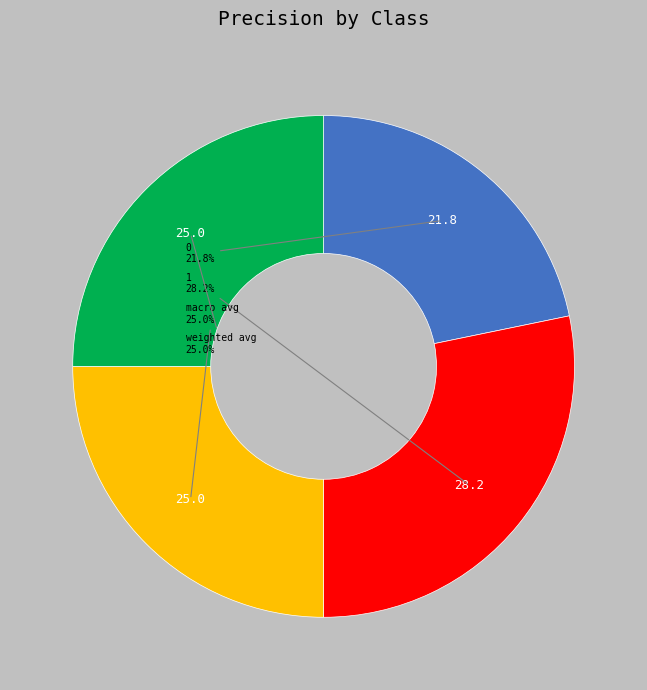

Does any single category account for the majority?

No